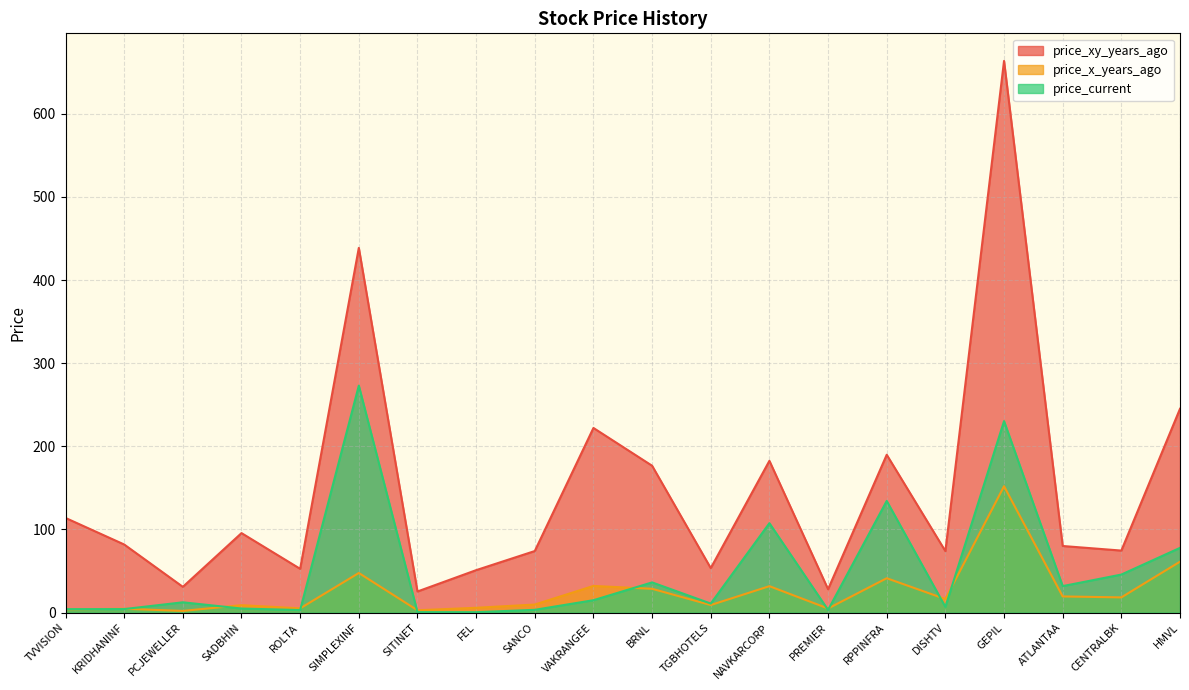

What is the label of the 11th point from the right?

VAKRANGEE